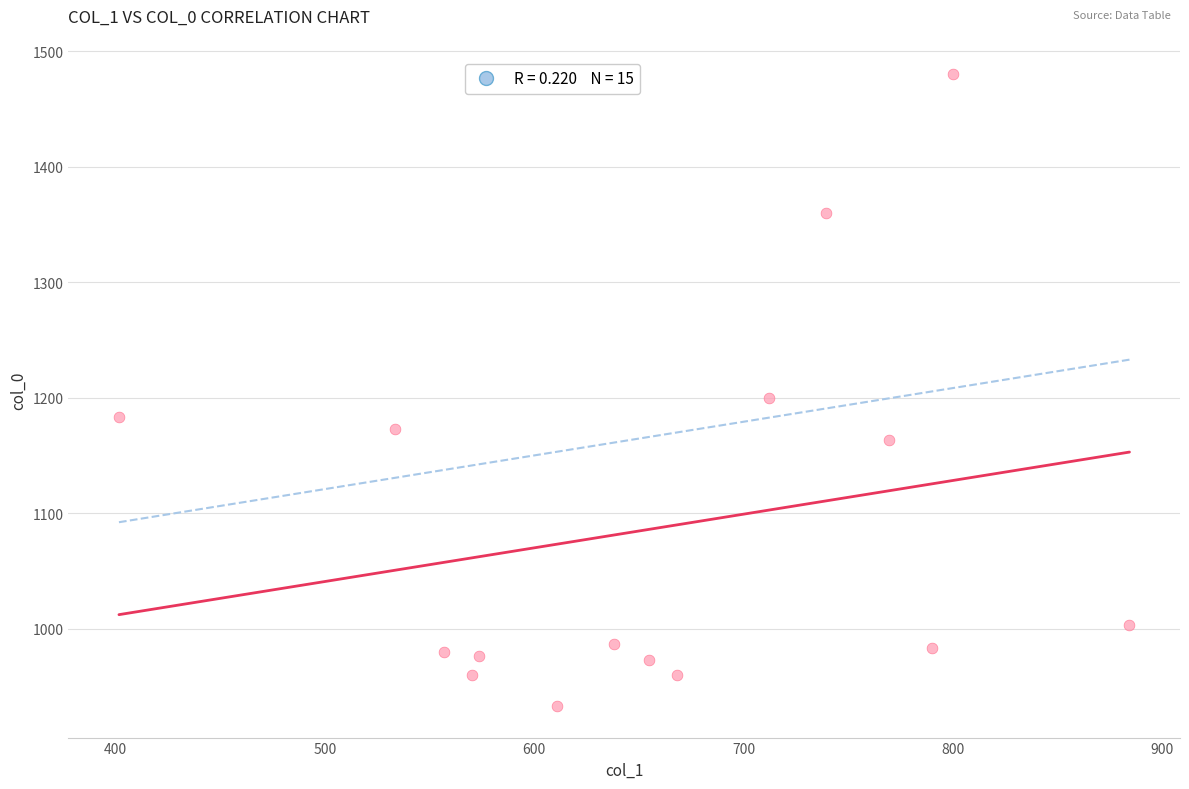

What is the range of X values (max minus min)?

482.6